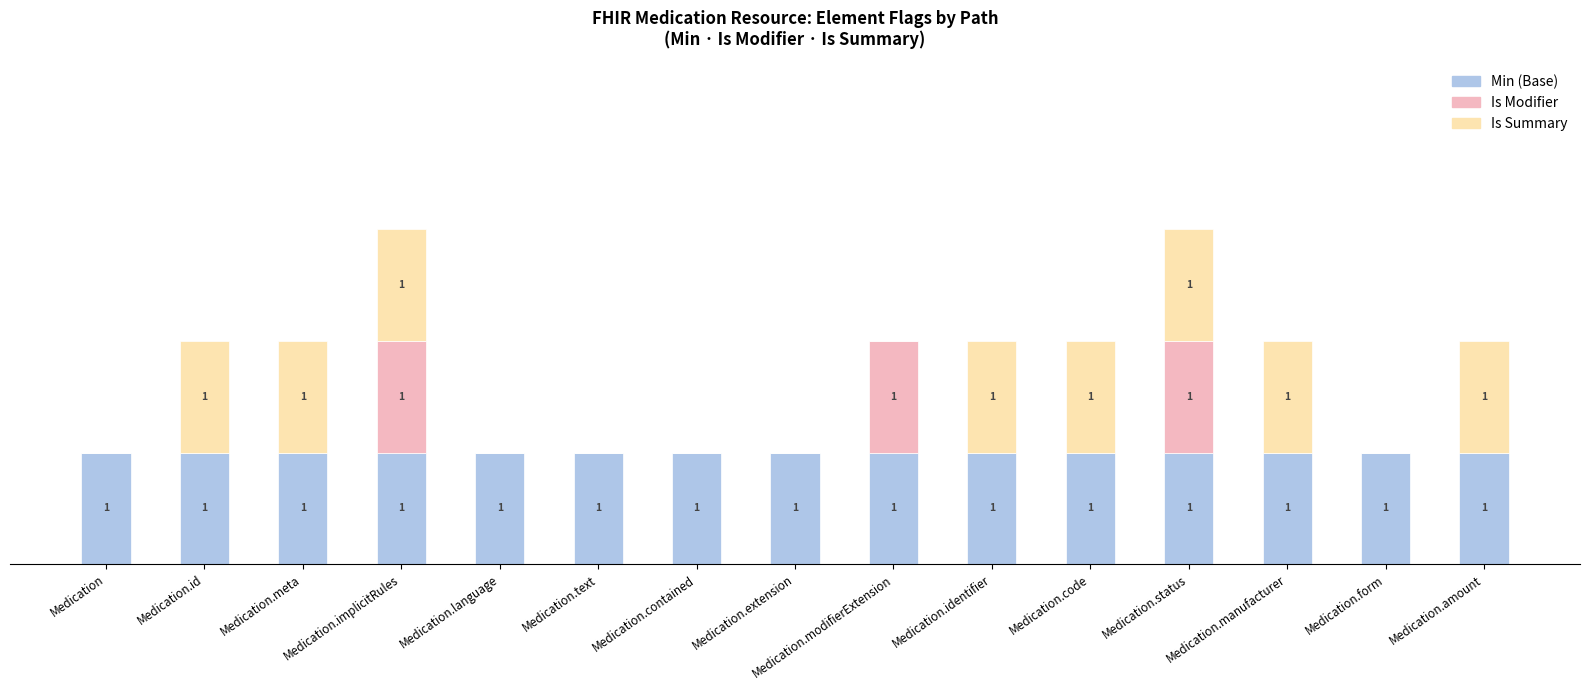

At how many categories does at least one series exceed 0?

15